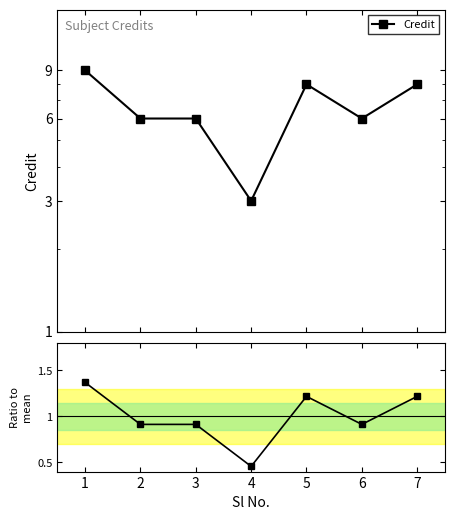

Reading left to right, extract all data points from this chart.

Credit: 1=9.0	2=6.0	3=6.0	4=3.0	5=8.0	6=6.0	7=8.0
Ratio to mean: 1=1.4	2=0.9	3=0.9	4=0.5	5=1.2	6=0.9	7=1.2